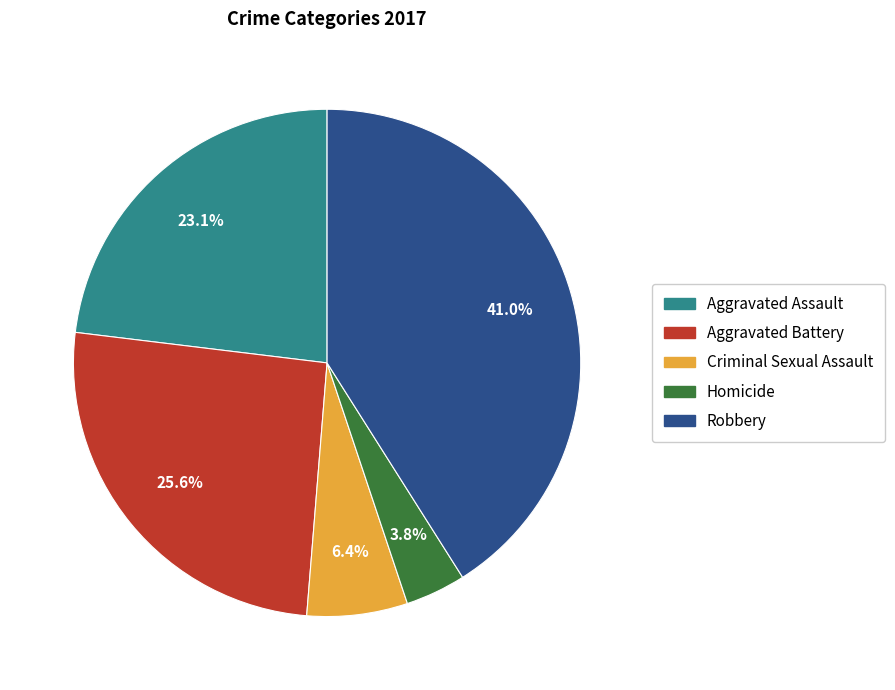

Combined, do Robbery and Homicide account for over 50%?

No